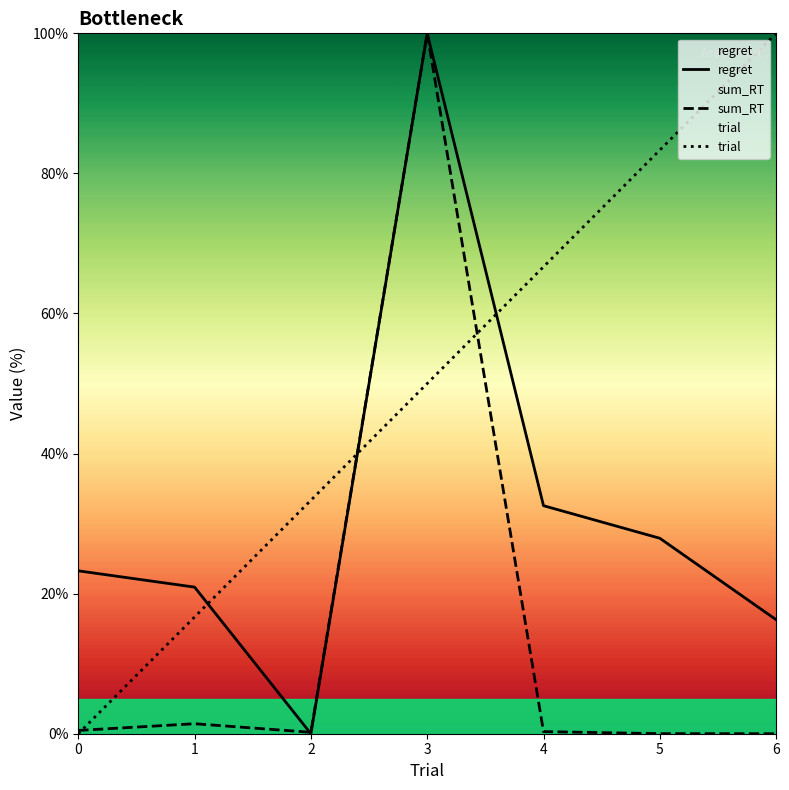

Between 1 and 6, which is larger?

1